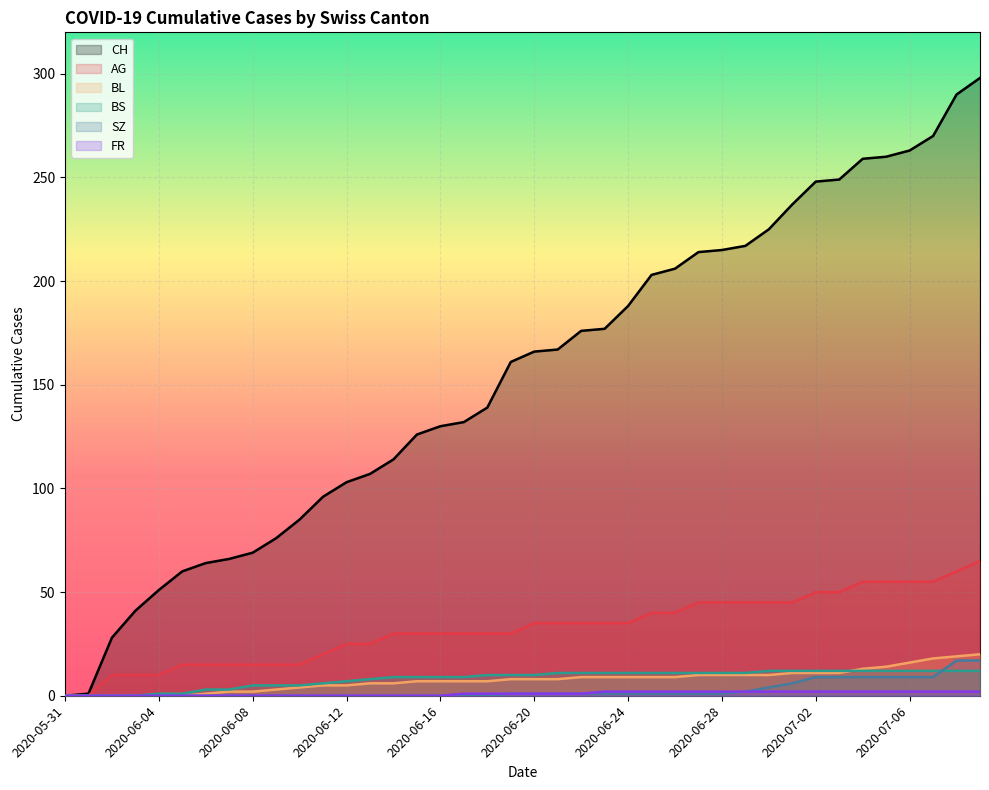

At how many categories does at least one series exceed 93?

29